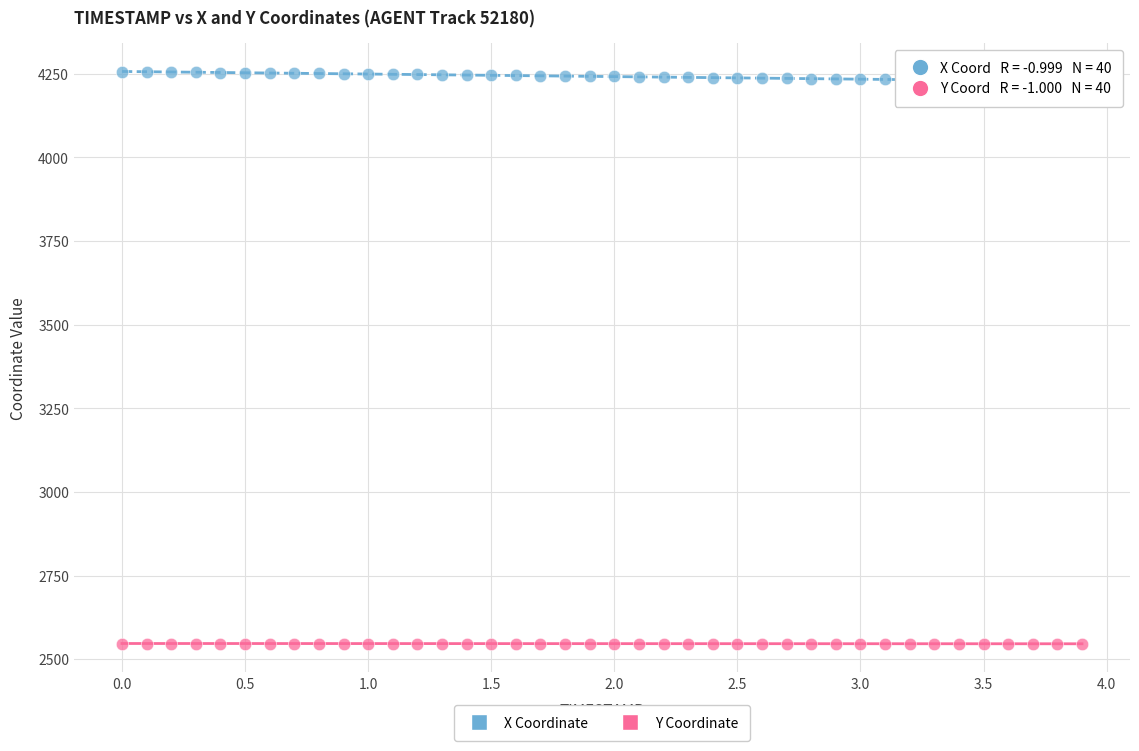

Which series reaches the maximum Y coordinate?

X Coordinate